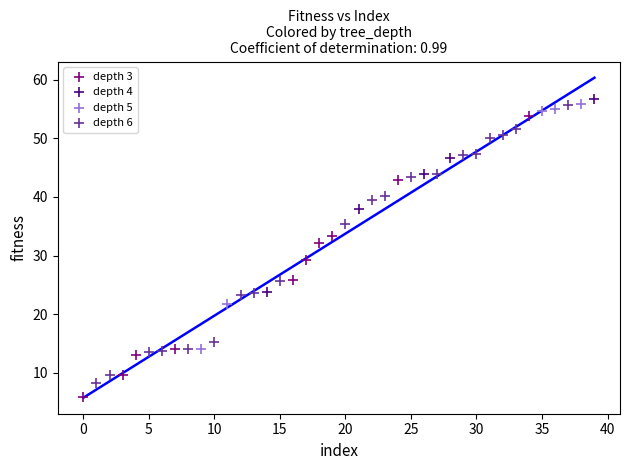

Which series contains the lowest Y value?

depth 3